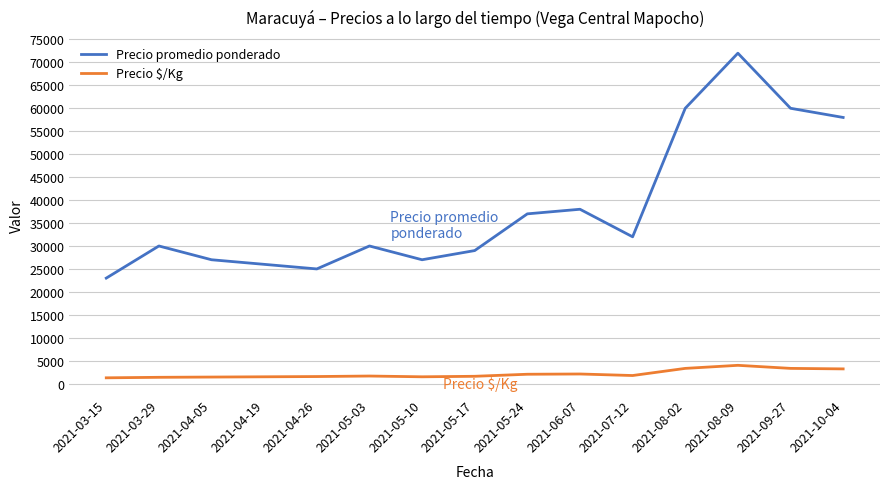

How many interior local valleys does the Precio promedio ponderado series have?

3